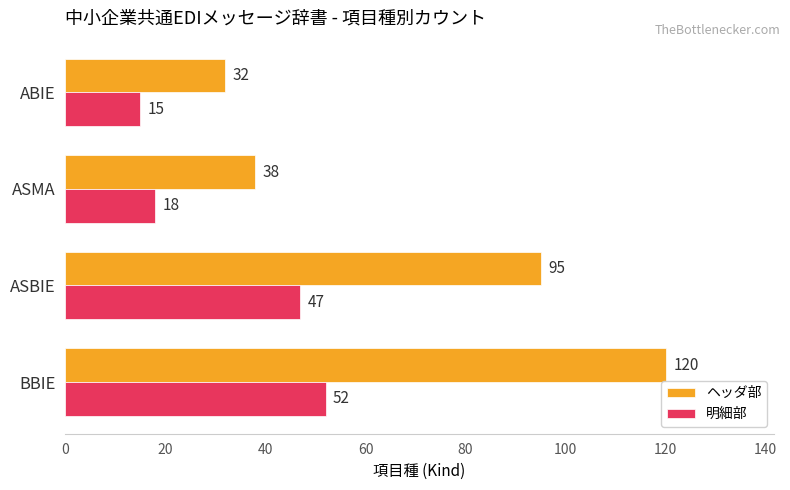

True or false: ヘッダ部 has a value of 32 at BBIE.

False